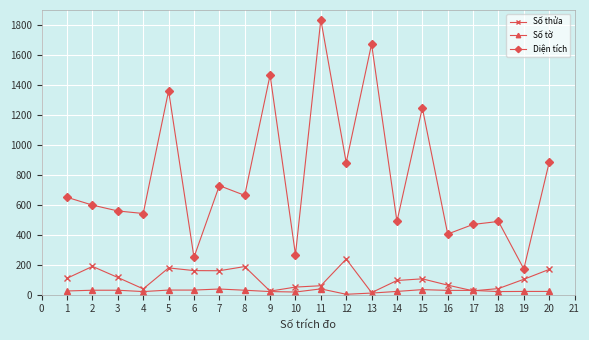

Count the number of data series in this chart.

3